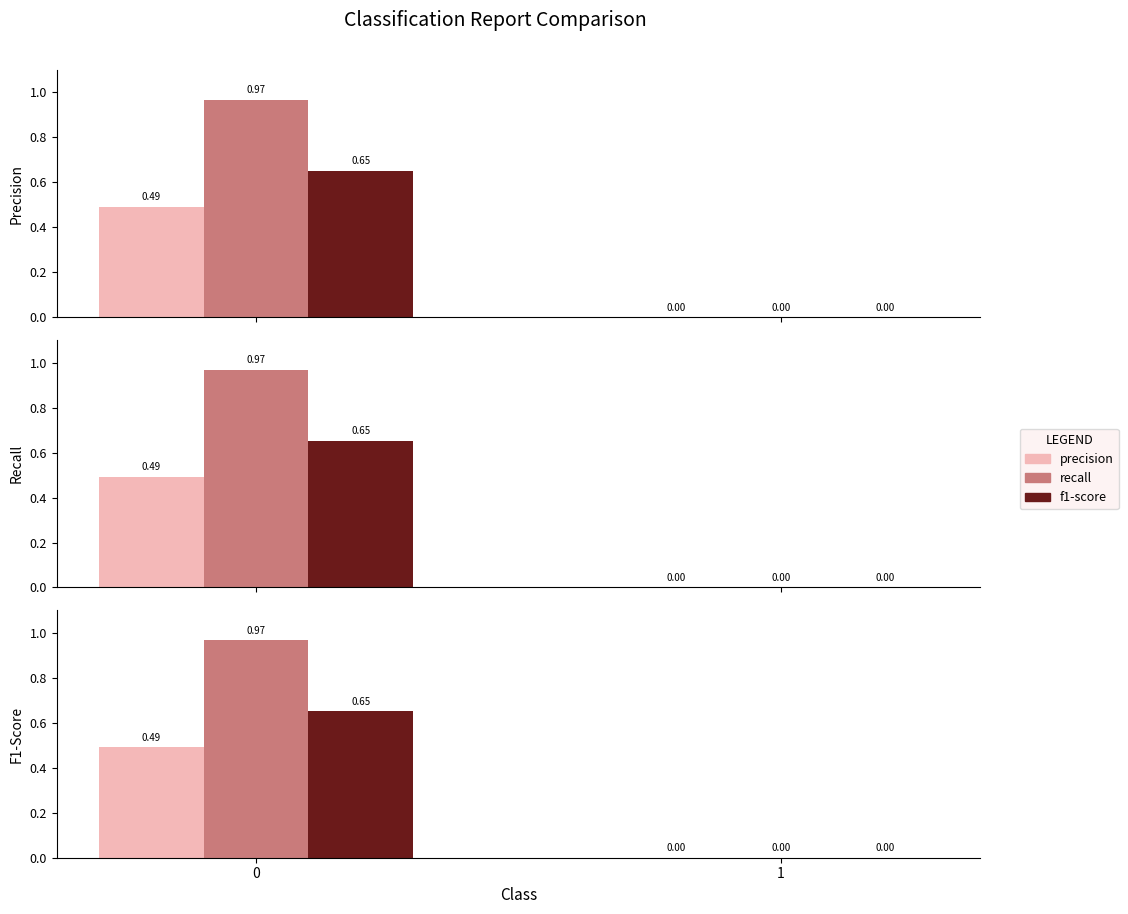

What is the sum of the precision values at 1 and 0?

0.5